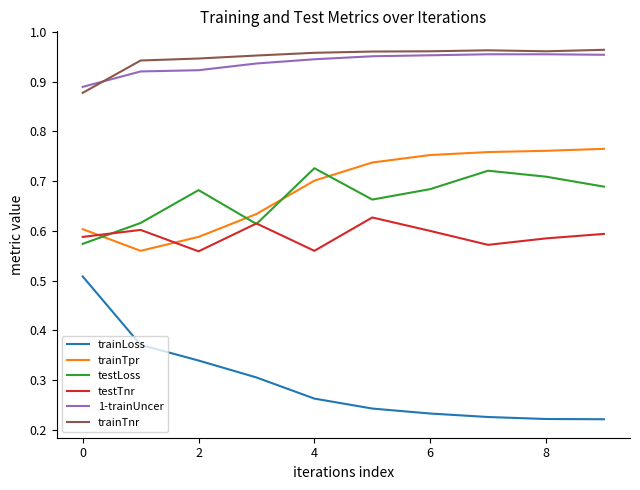

True or false: trainLoss and testLoss intersect in this chart.

False